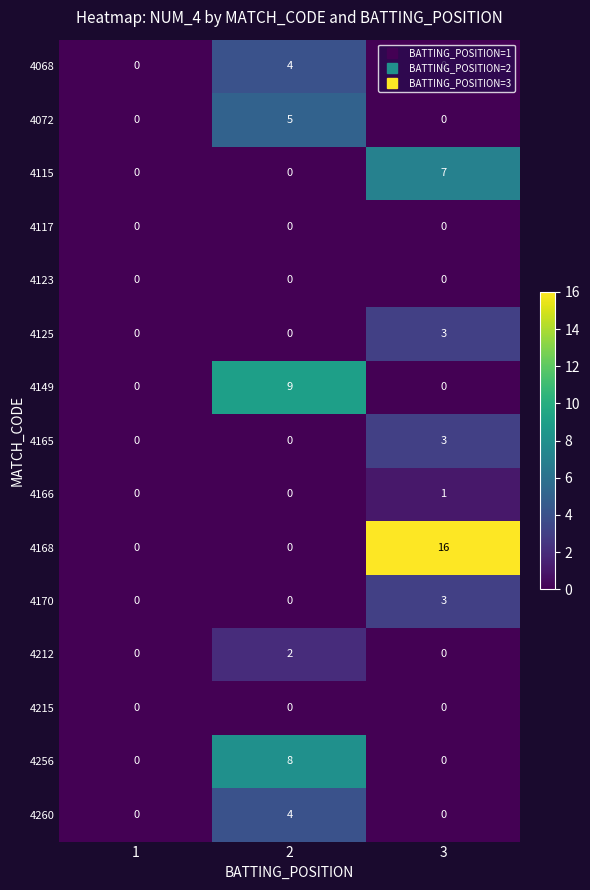

The 4168 series shows 16 at 3. True or false?

True